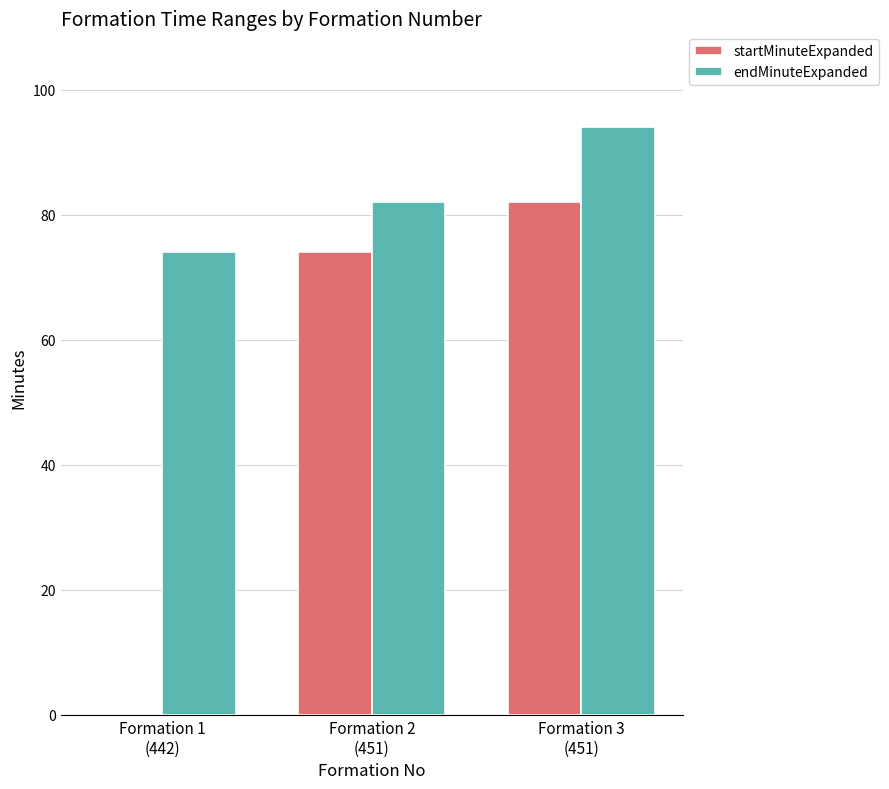

Which series has the largest total across all categories?

endMinuteExpanded